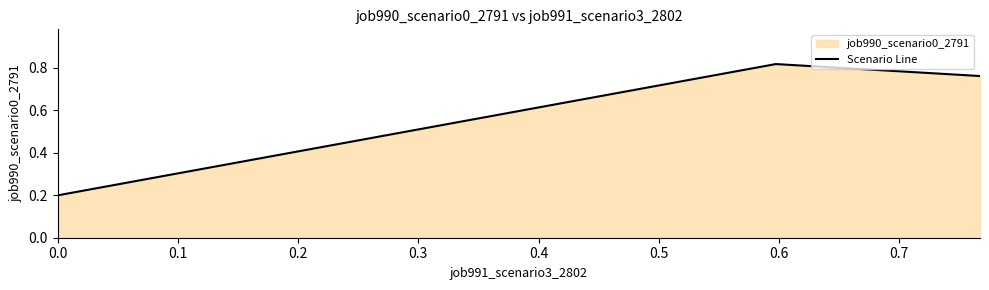

How many lines are shown in the chart?

1